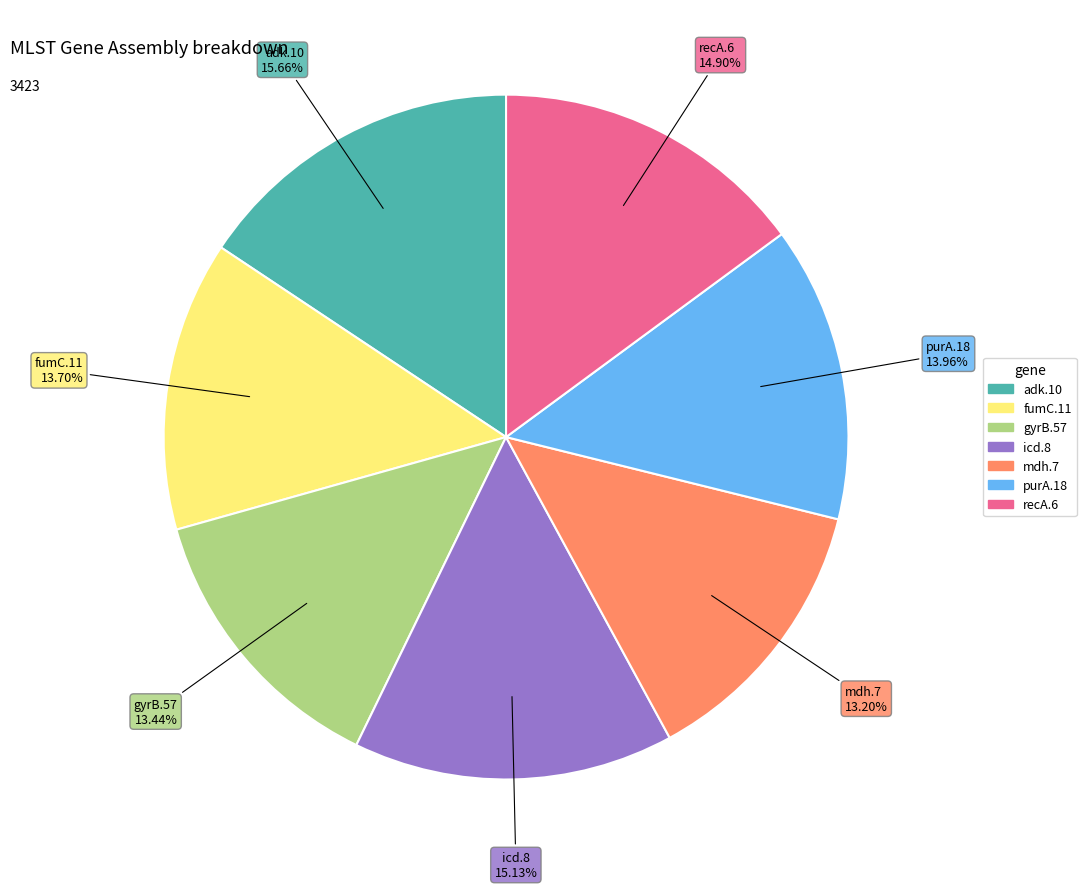

To the nearest percent, what is the difference between the largest and smallest slice percentages?

2%